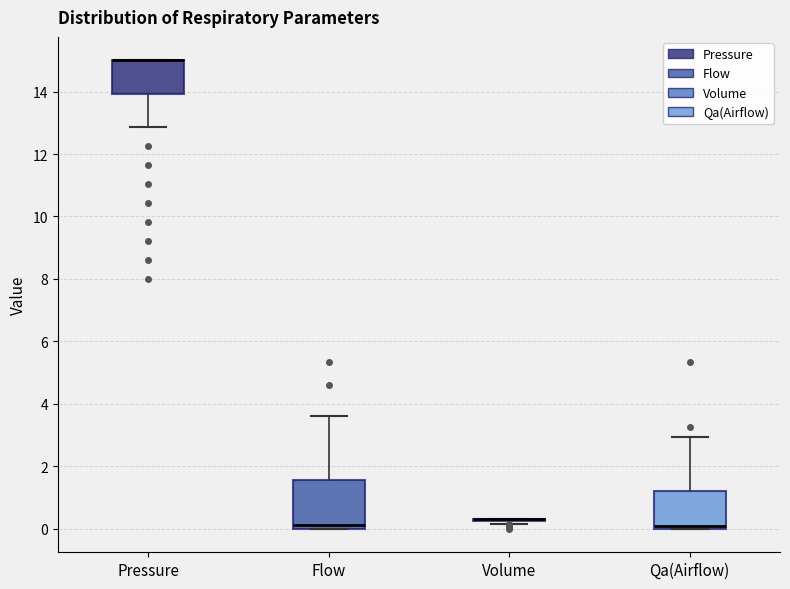

Where does the upper whisker of the box for Qa(Airflow) end on the y-axis? The values are not printed on the chart, so give them approximately, as read against the axis.

3.0